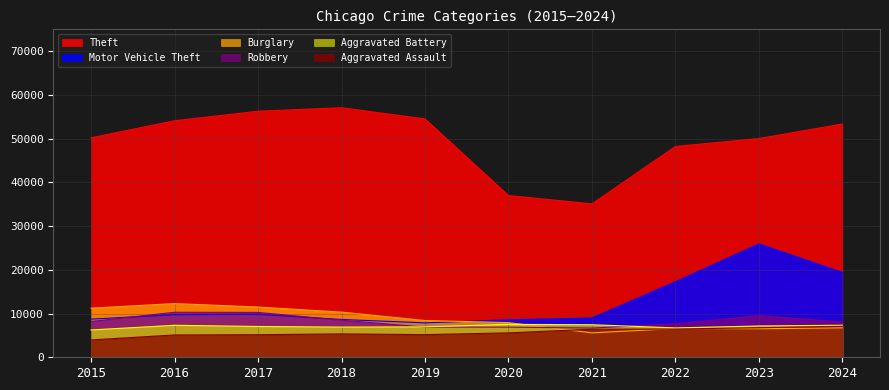

Between 2017 and 2019, which is larger?

2017